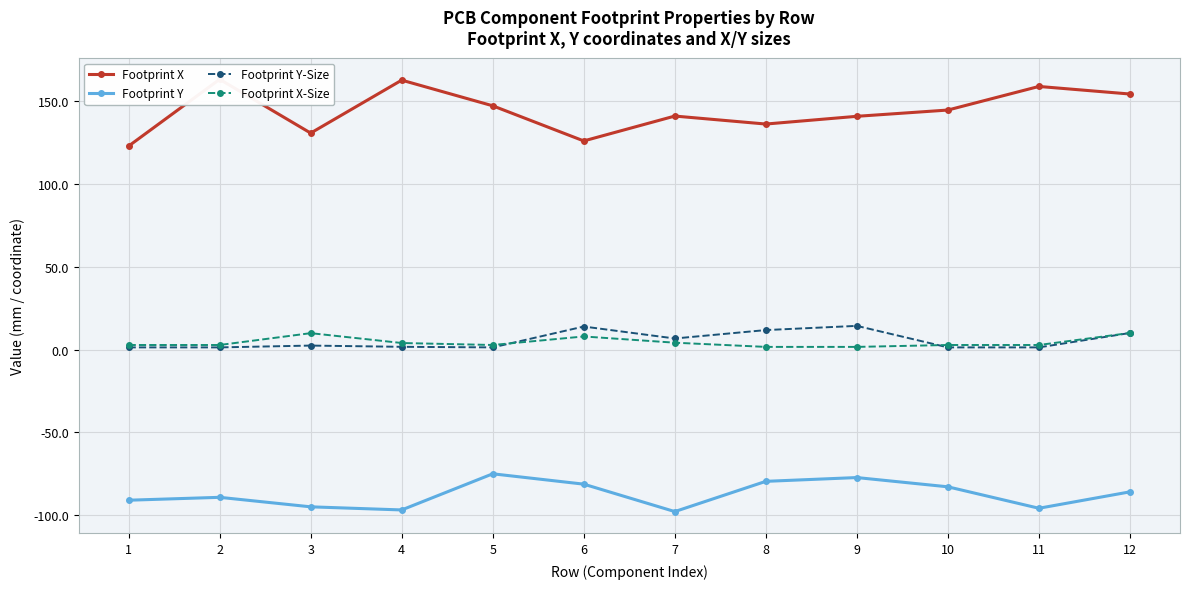

True or false: Footprint Y-Size has a value of 1.4 at 10.

True